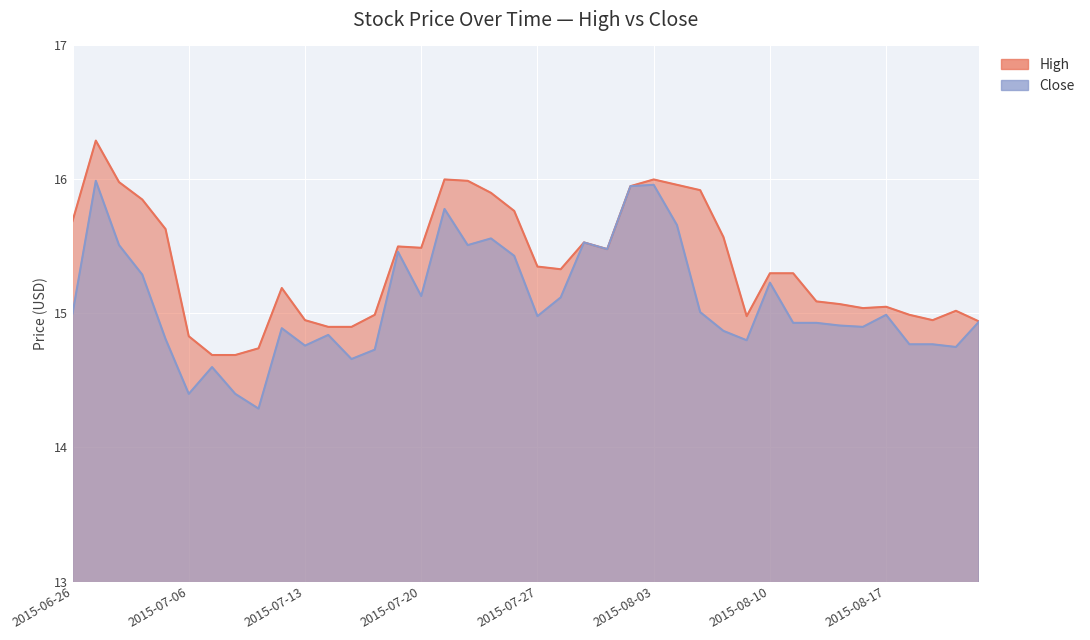

Rank the series by their maximum value, from highest to lowest.

High, Close